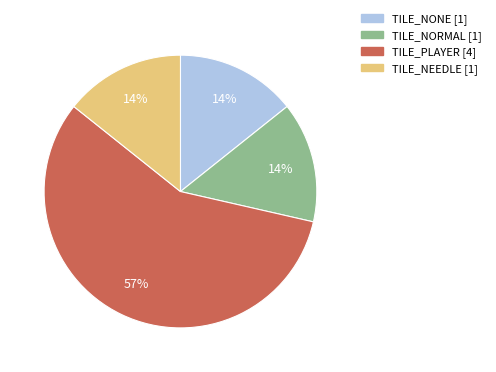

To the nearest percent, what is the average slice percentage?

25%